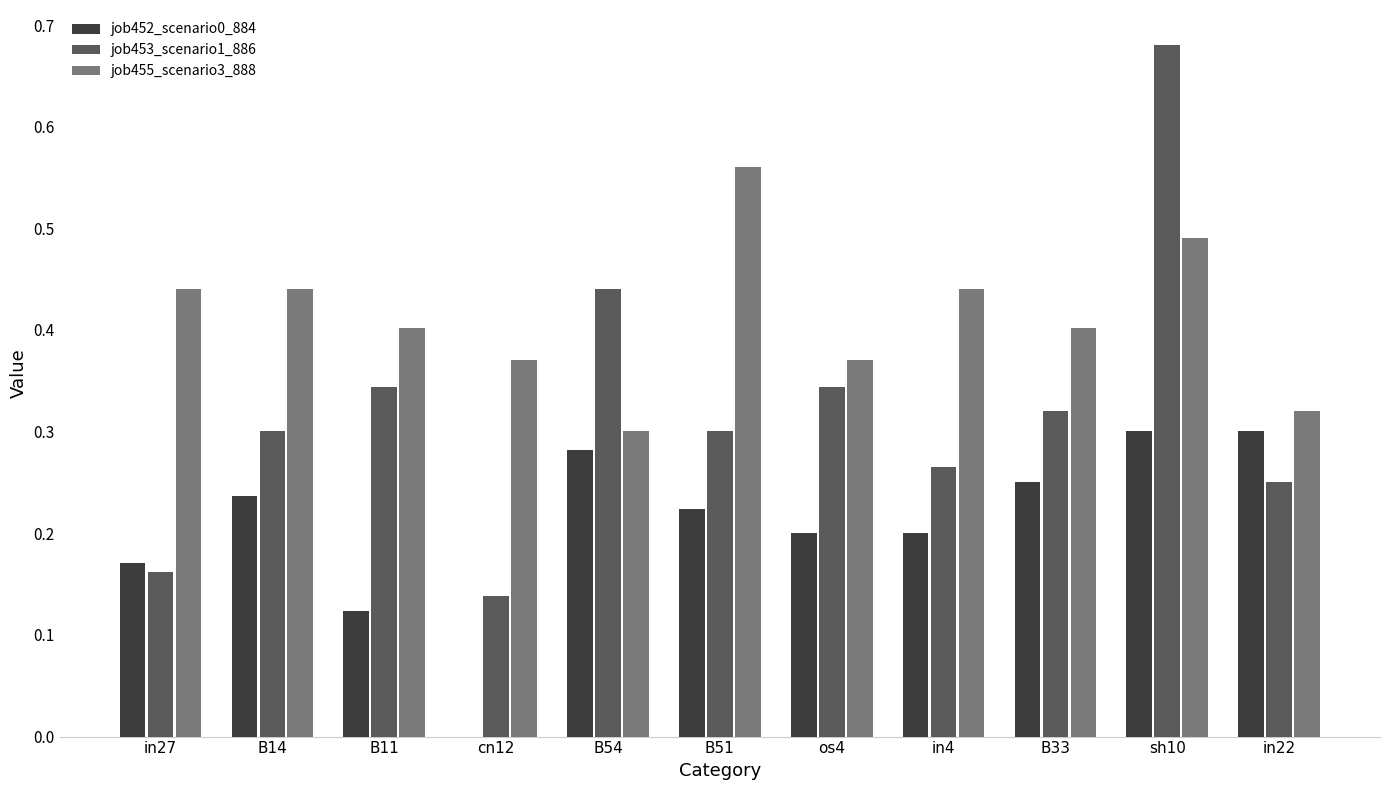

Count the number of categories in the chart.

11